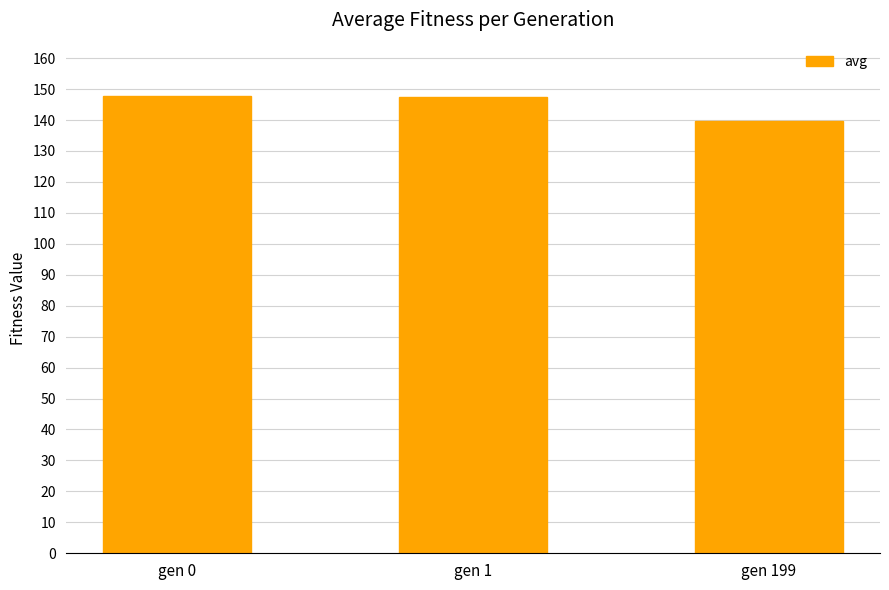

What is the value of the 2nd bar from the left?

147.5